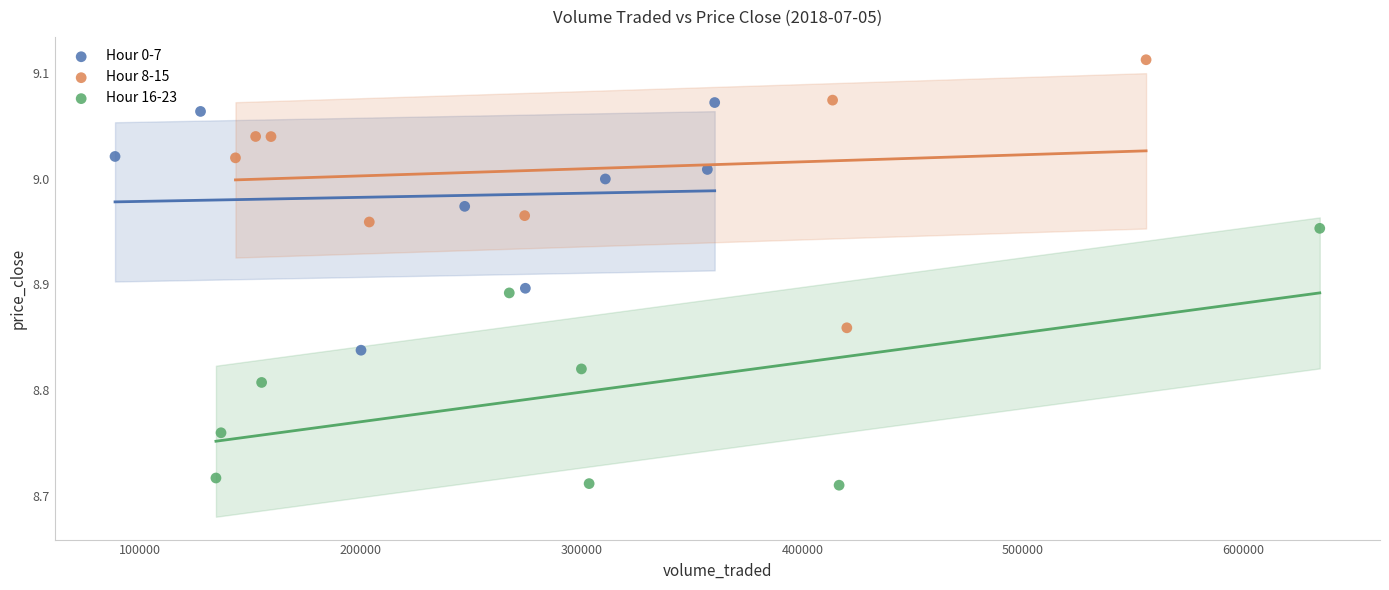

Which series has the largest Y range (max minus min)?

Hour 8-15